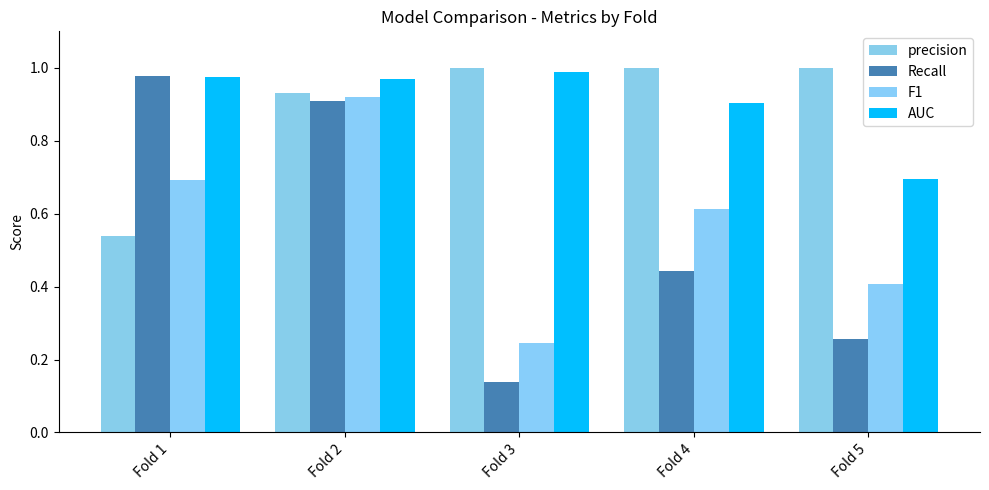

How many data points does each series have?

5